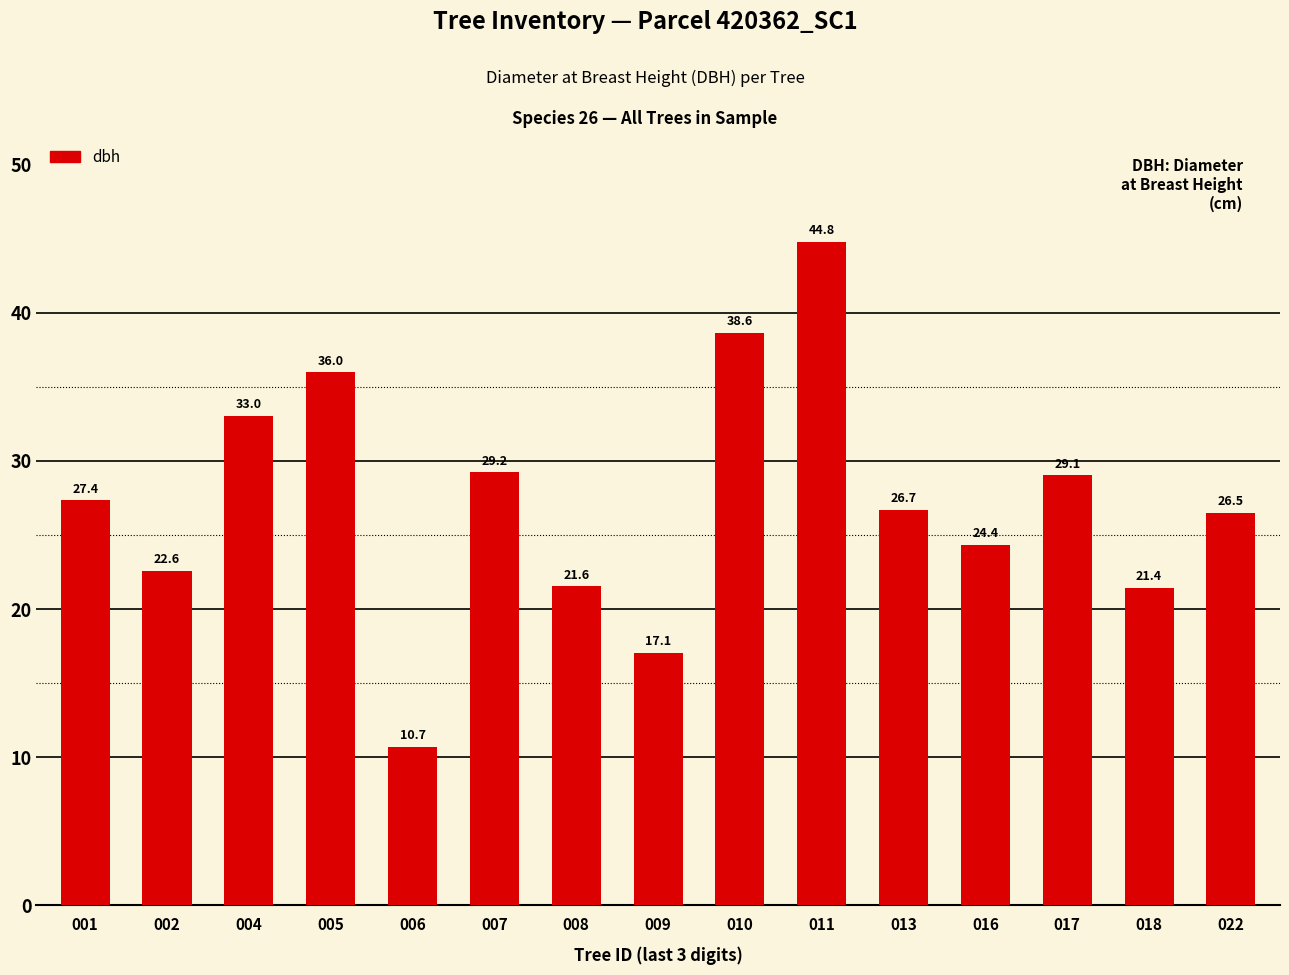

At which label does the data first exceed 26?

001